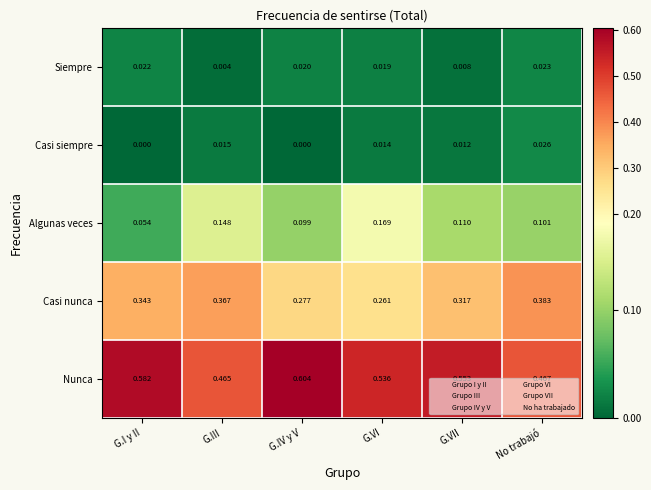

At which label is Nunca closest to 0?

G.III